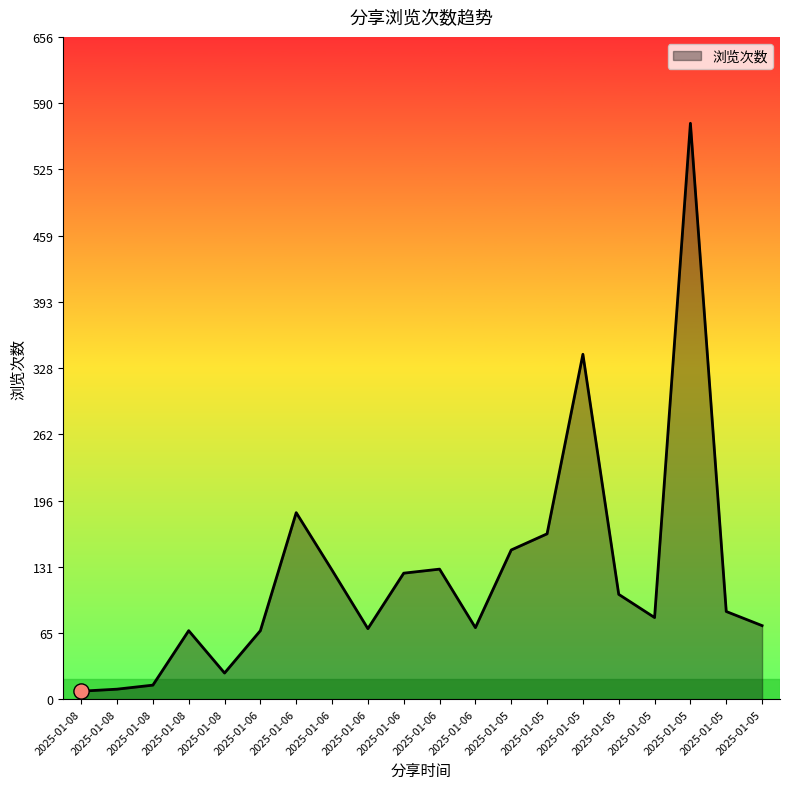

What is the change in value from 2025-01-08 to 2025-01-05?

+138